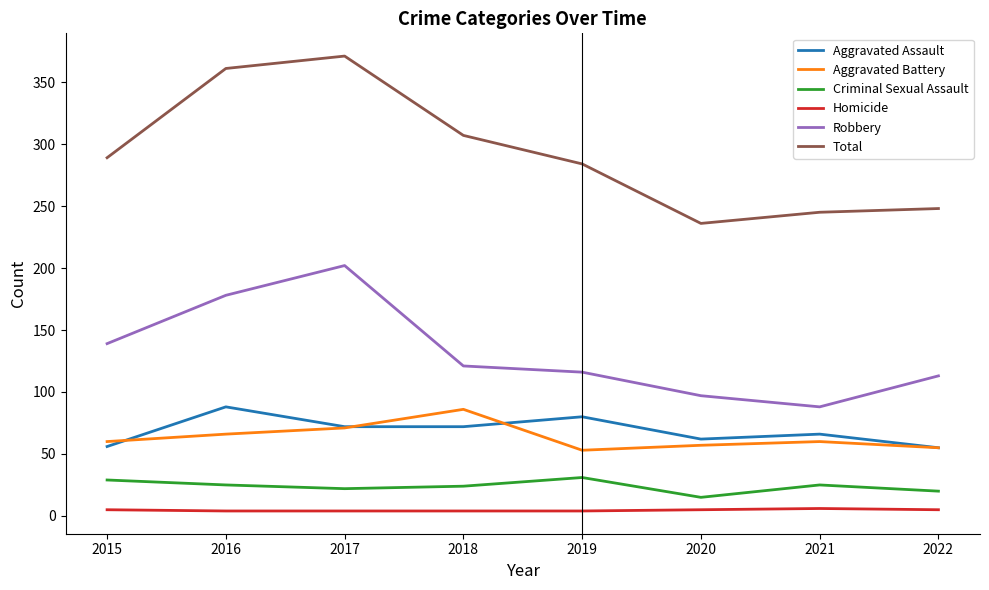

Is the value of Robbery at 2015 greater than the value of Total at 2016?

No